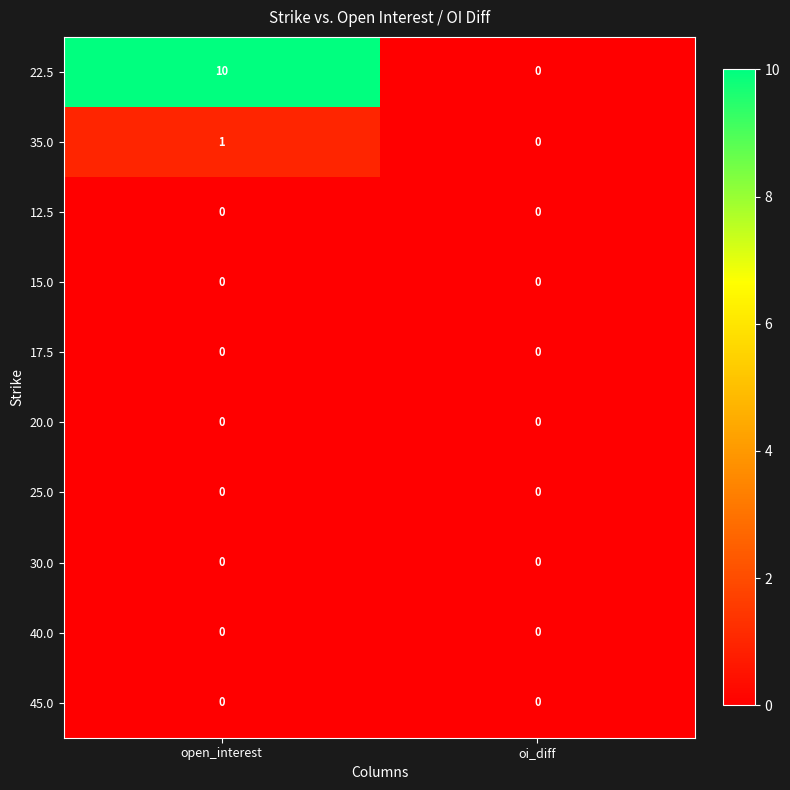

Which series has the widest spread of values?

22.5